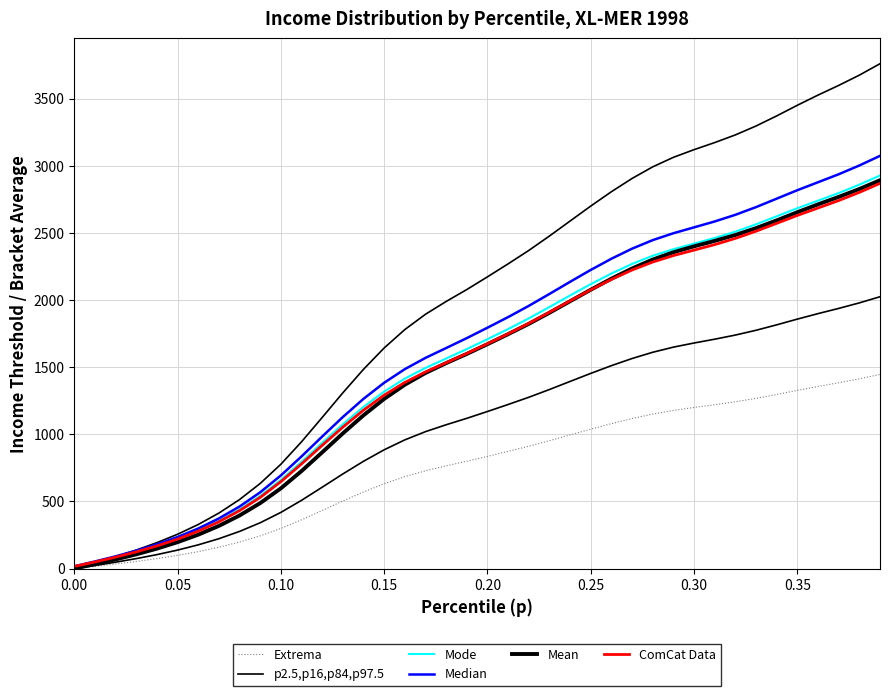

True or false: p2.5,p16,p84,p97.5 and Mode cross at least once.

False